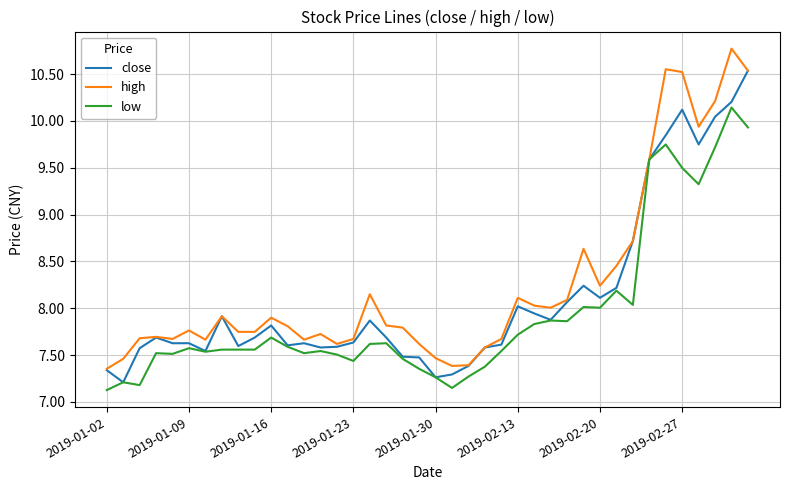

At how many categories does at least one series exceed 7?

40